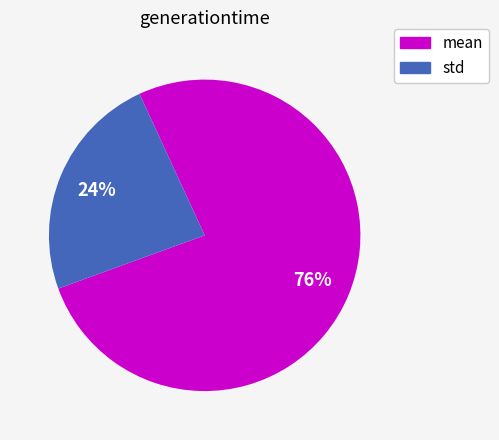

The mean slice represents 76% of the pie. True or false?

True